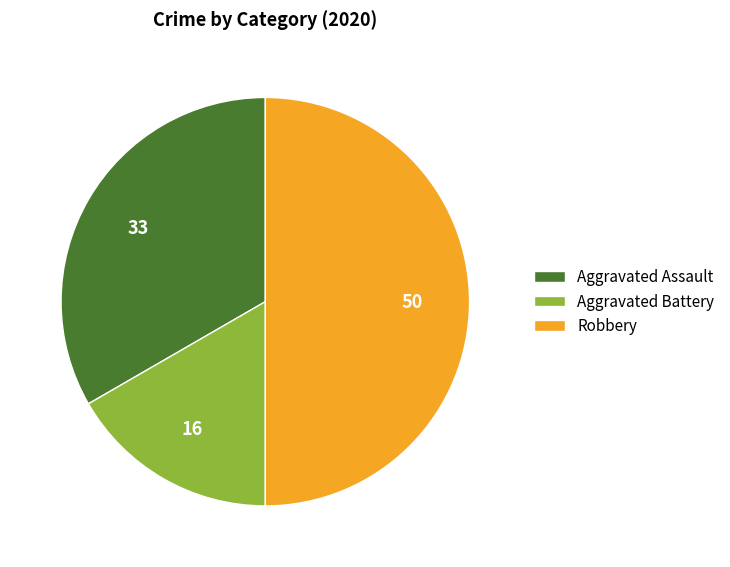

The Robbery slice represents 56% of the pie. True or false?

False